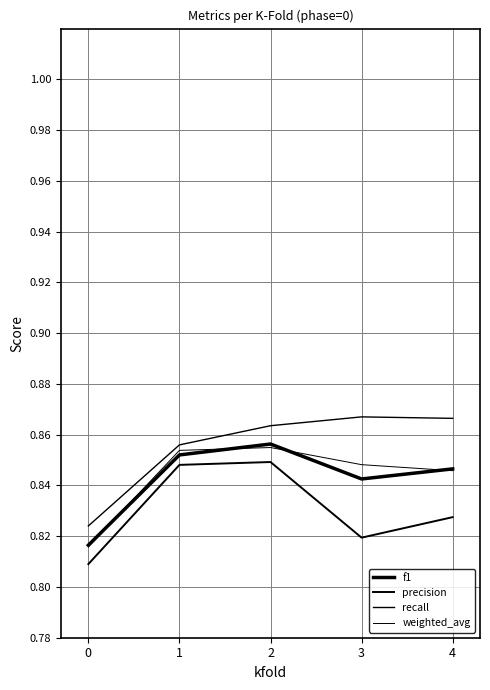

The precision series shows 0.8 at 1. True or false?

True